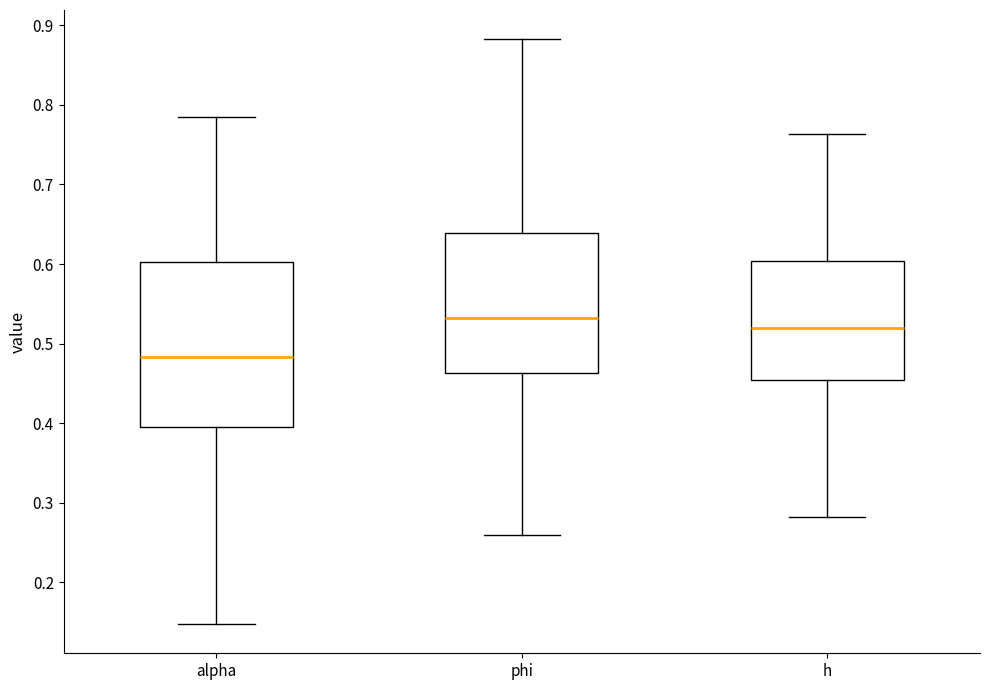

Where does the upper whisker of the box for phi end on the y-axis? The values are not printed on the chart, so give them approximately, as read against the axis.

0.88